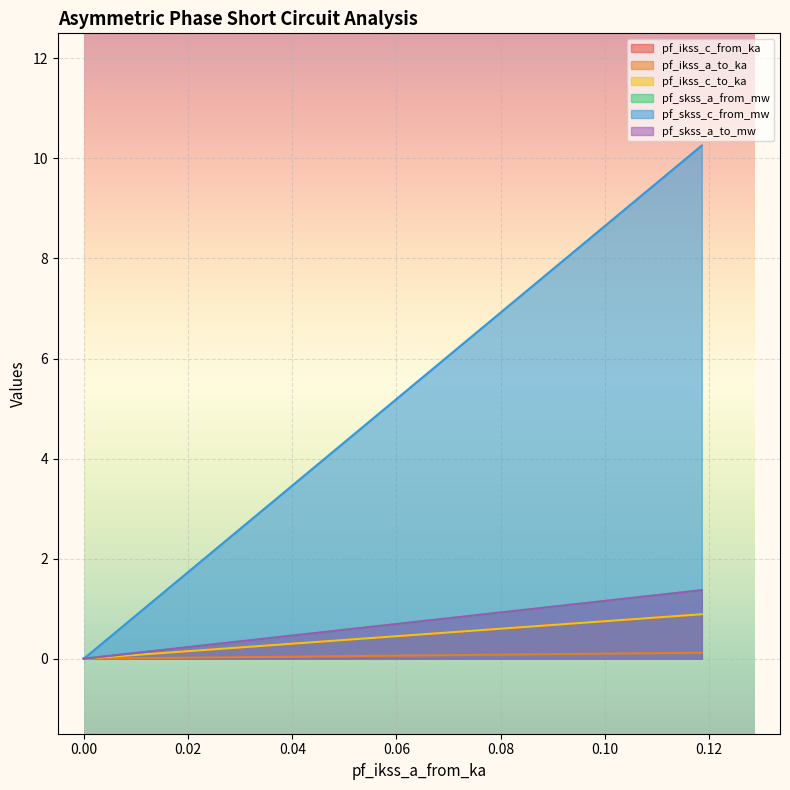

What is the maximum value for pf_skss_c_from_mw?

10.3